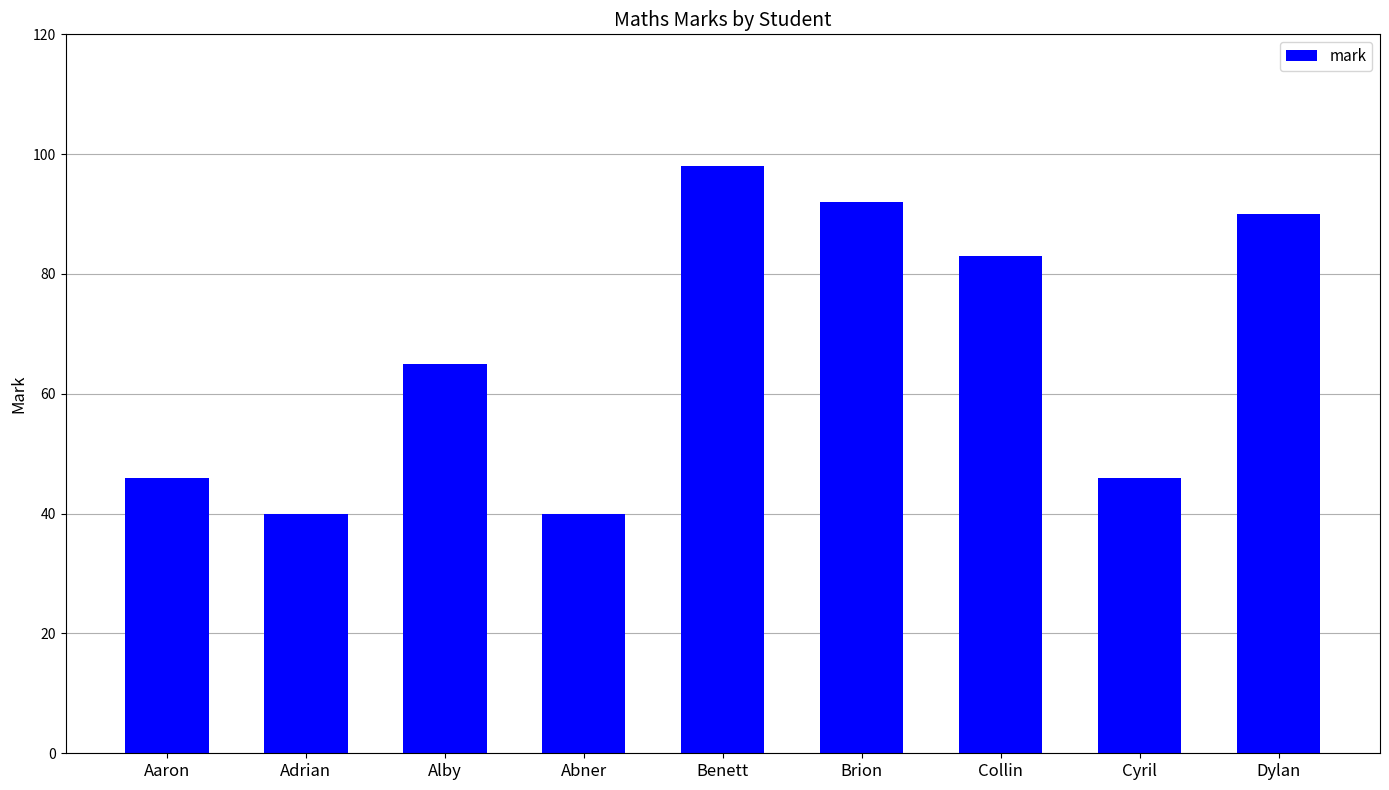

What is the change in value from Adrian to Brion?

+52